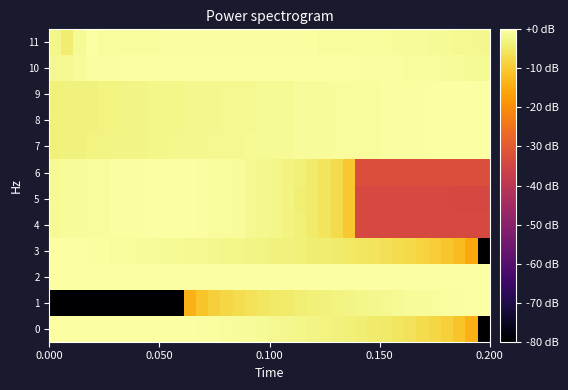

What is the minimum value shown in the chart?

-80.0